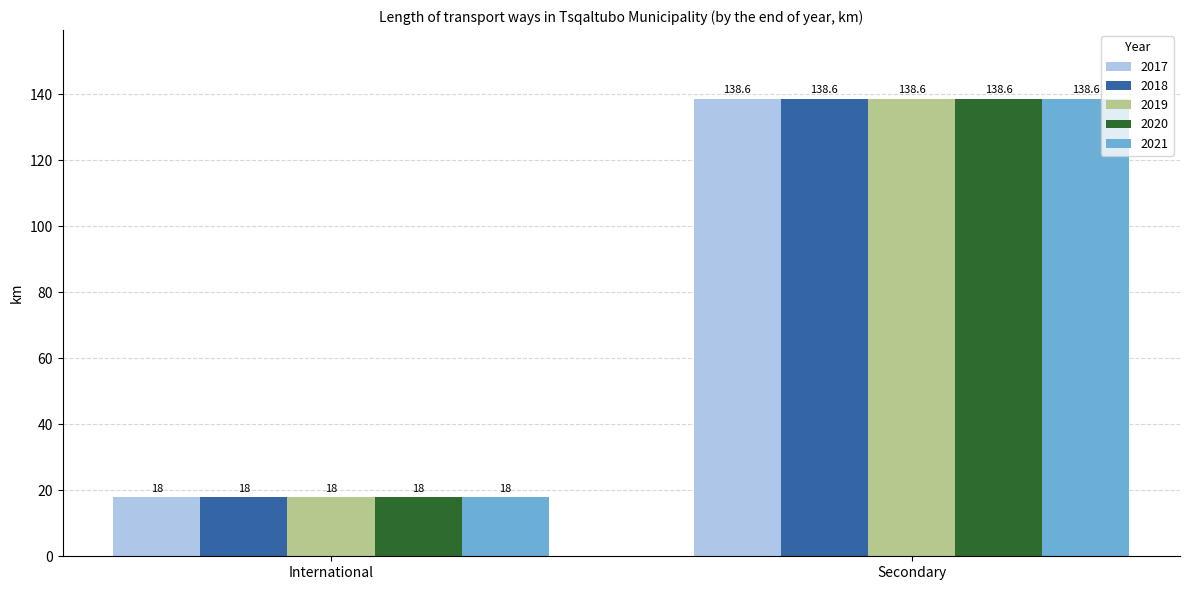

Count the number of categories in the chart.

2